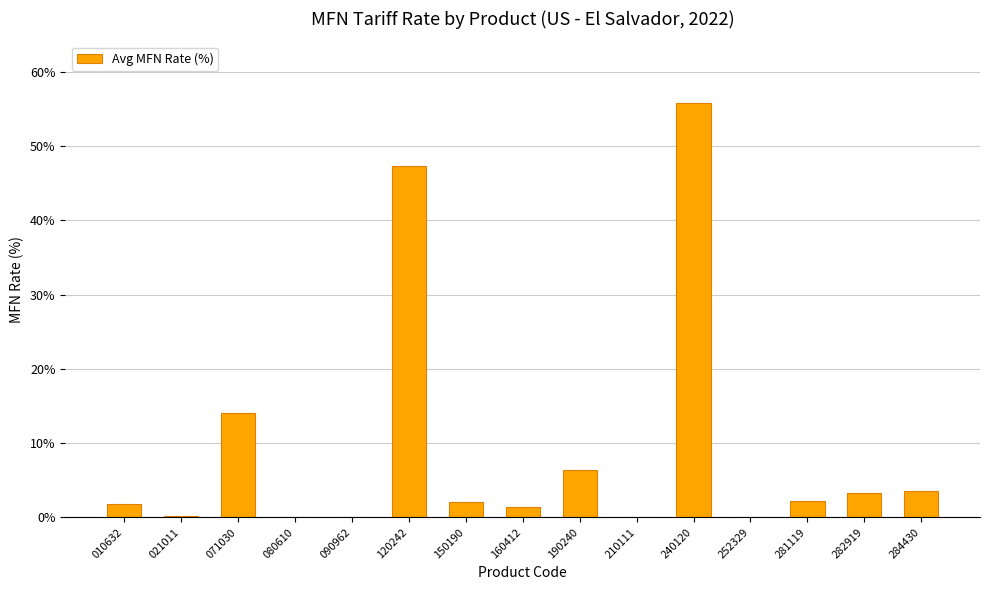

At which label is the value closest to 27?

071030